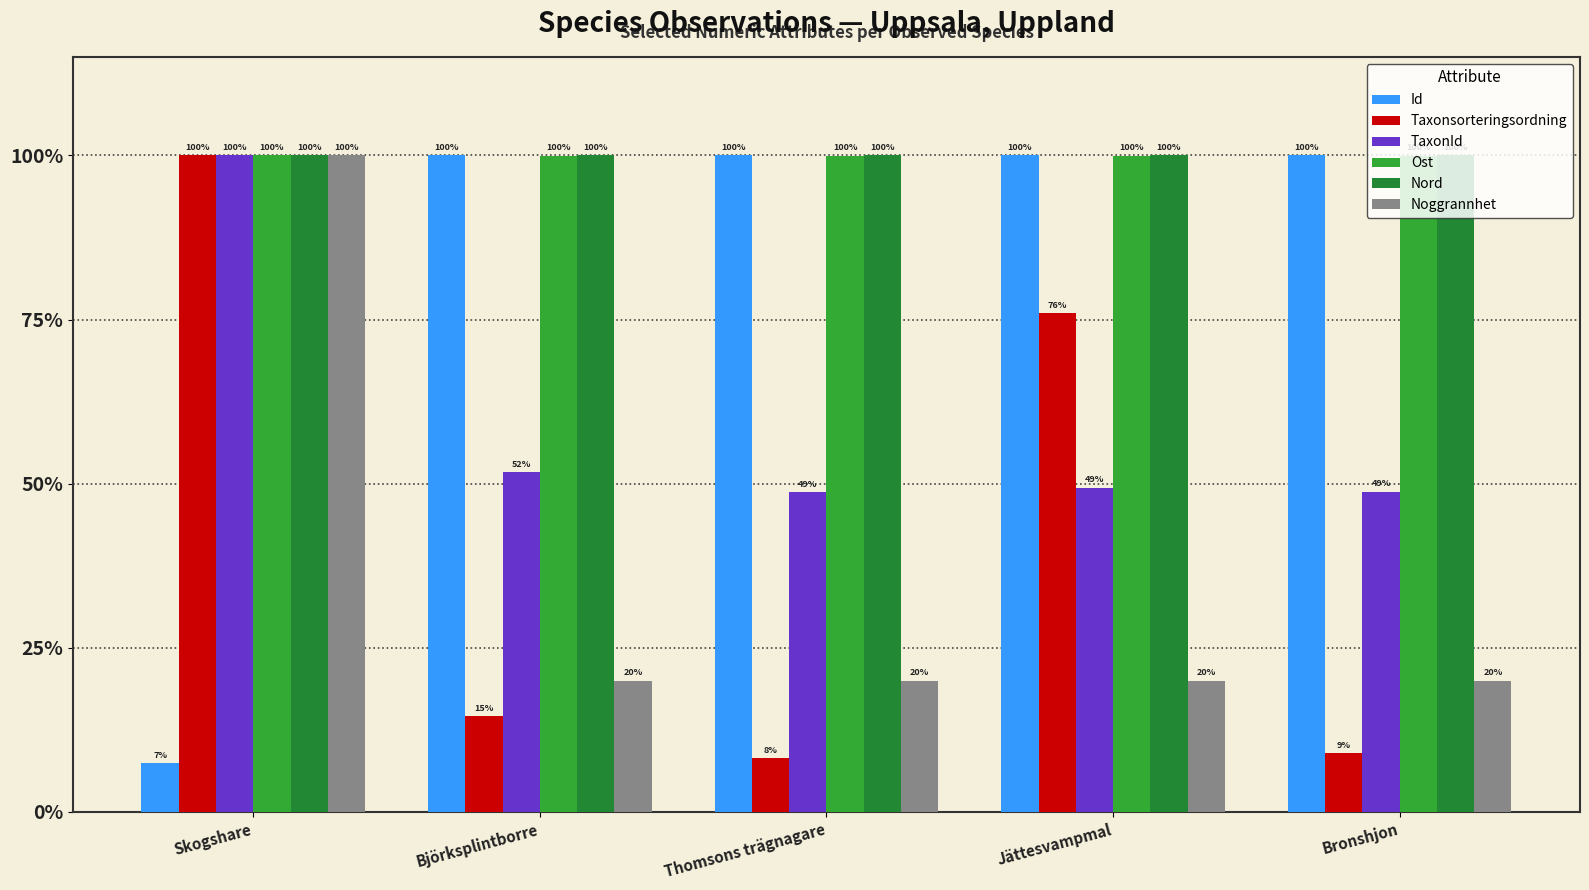

Is the value of Noggrannhet at Bronshjon greater than the value of Nord at Björksplintborre?

No